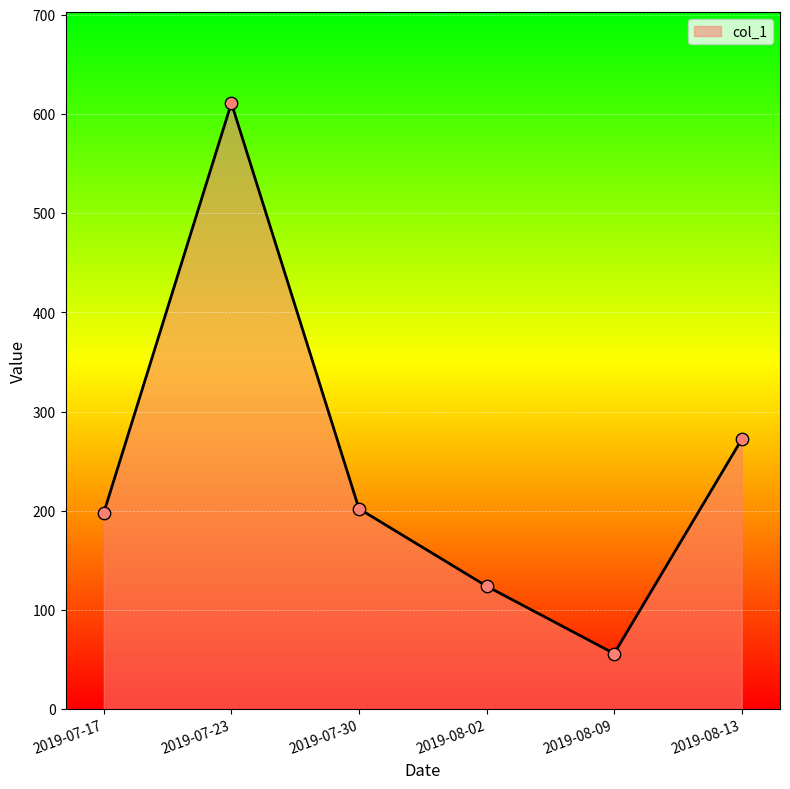

What is the change in value from 2019-07-23 to 2019-07-30?

-409